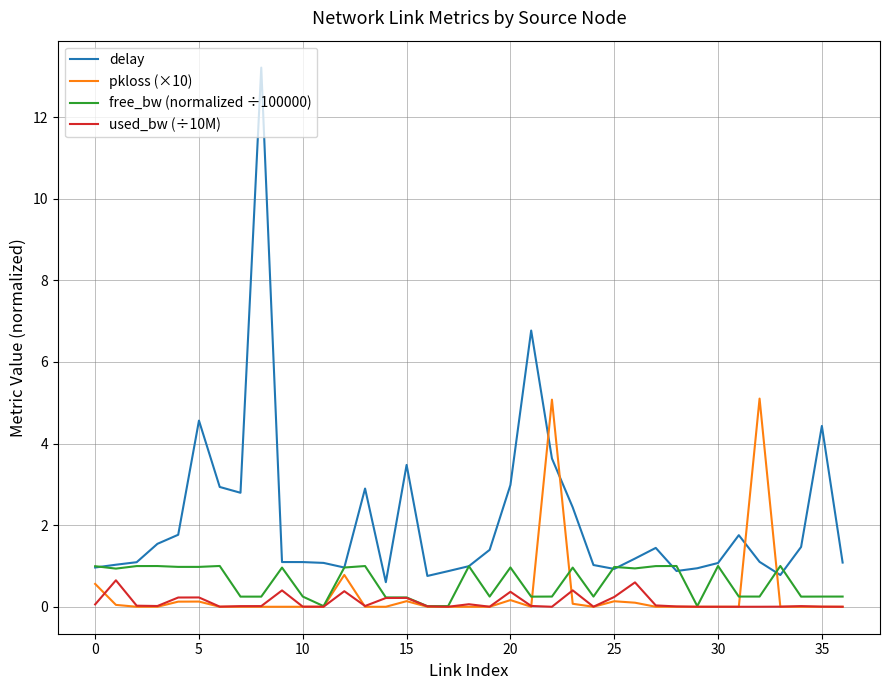

What is the highest value of the used_bw (÷10M) series?

0.6